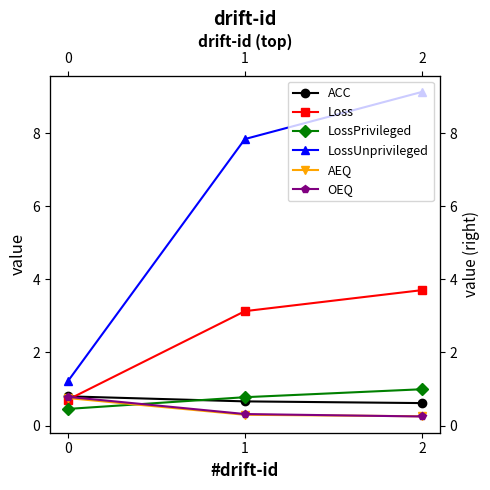

At how many categories does at least one series exceed 6?

2